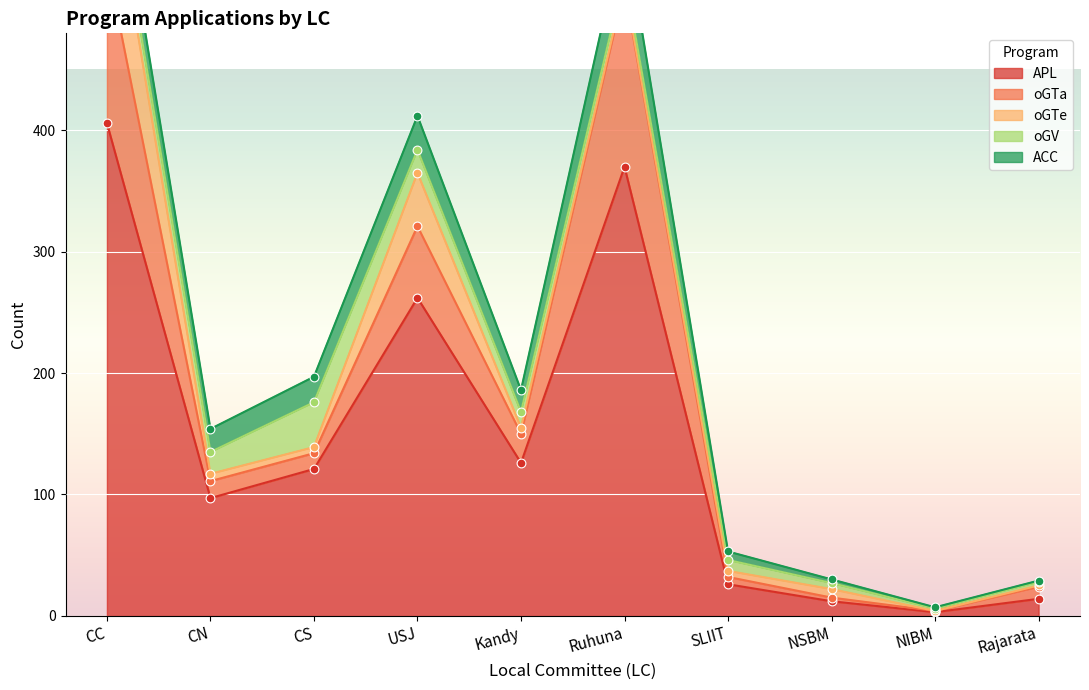

At how many categories does at least one series exceed 118?

5